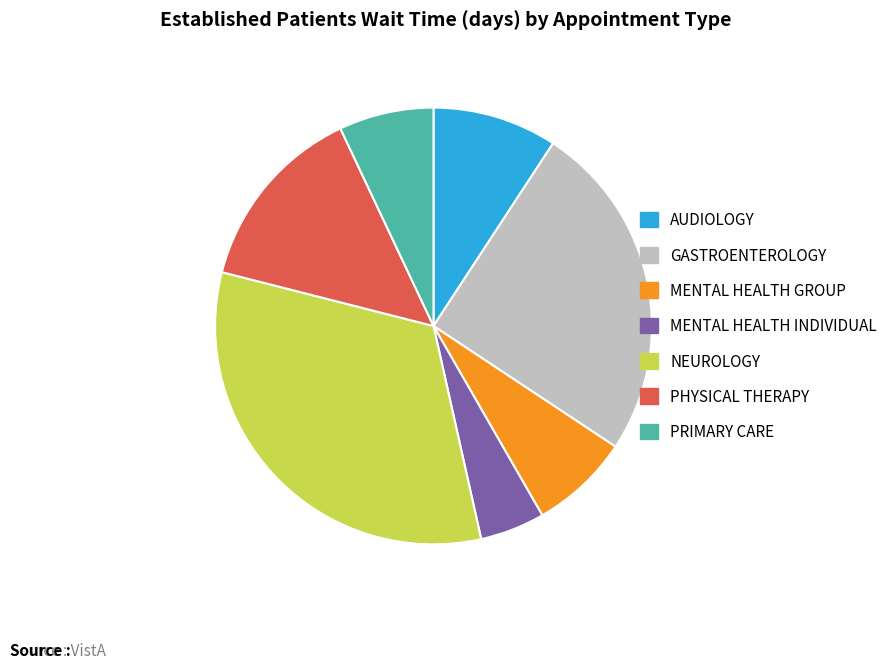

Between MENTAL HEALTH GROUP and GASTROENTEROLOGY, which is larger?

GASTROENTEROLOGY